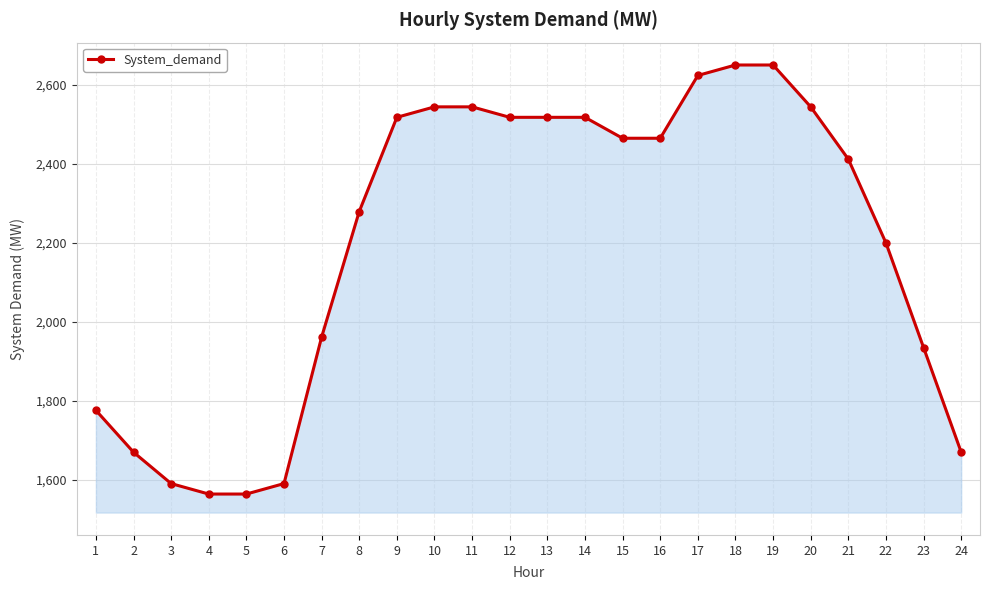

Is it true that the value at 1 is 1775.8?

True